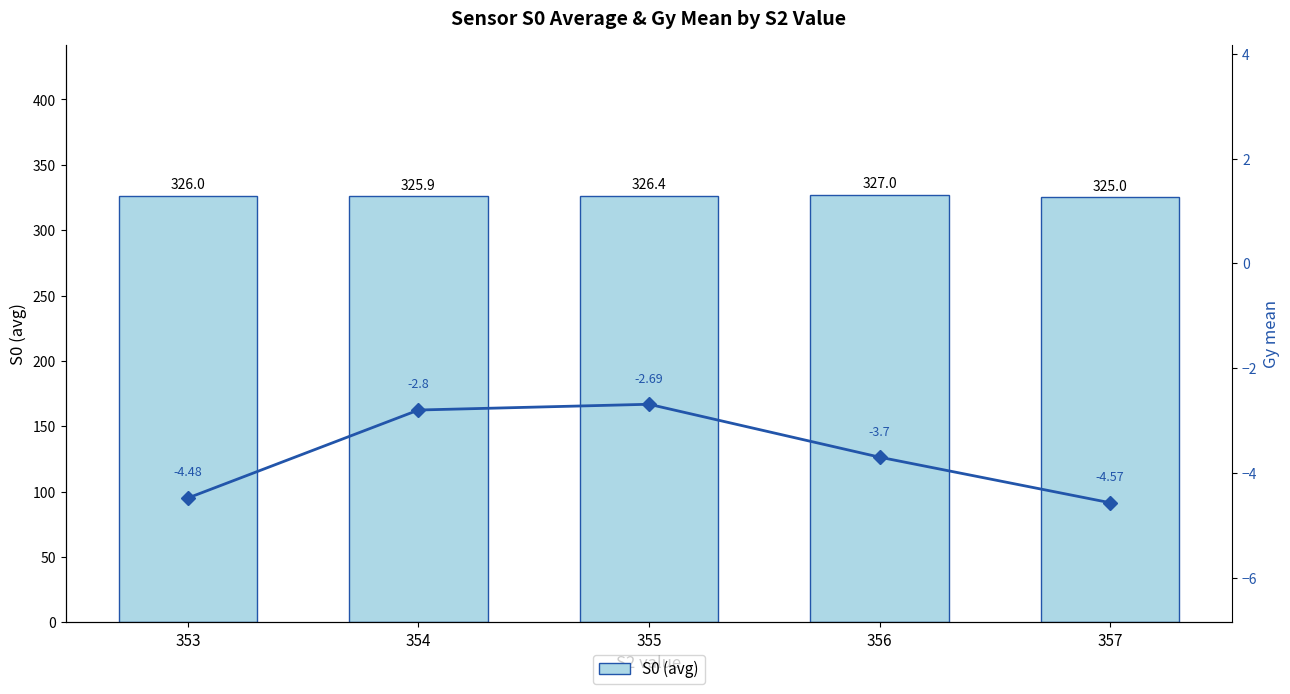

At which label is Gy mean closest to -3?

354